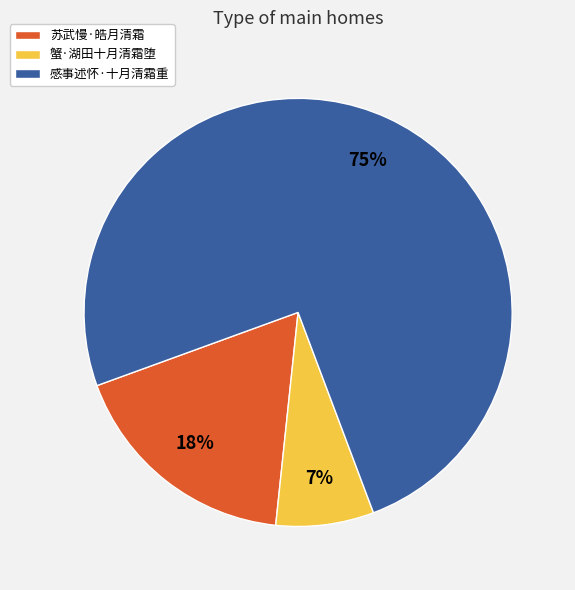

Which slice is the largest?

感事述怀·十月清霜重